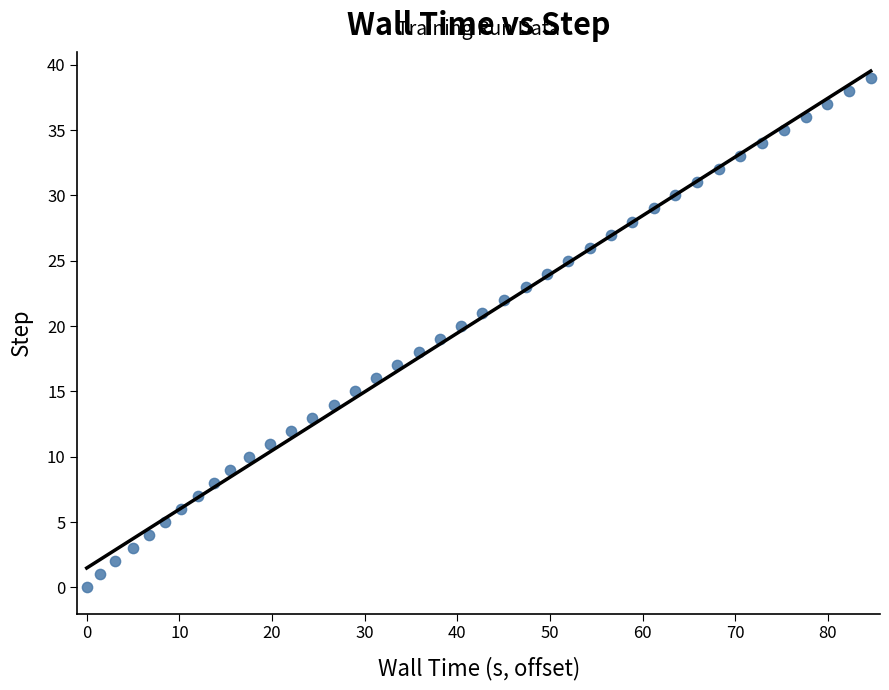

What is the range of Y values (max minus min)?

39